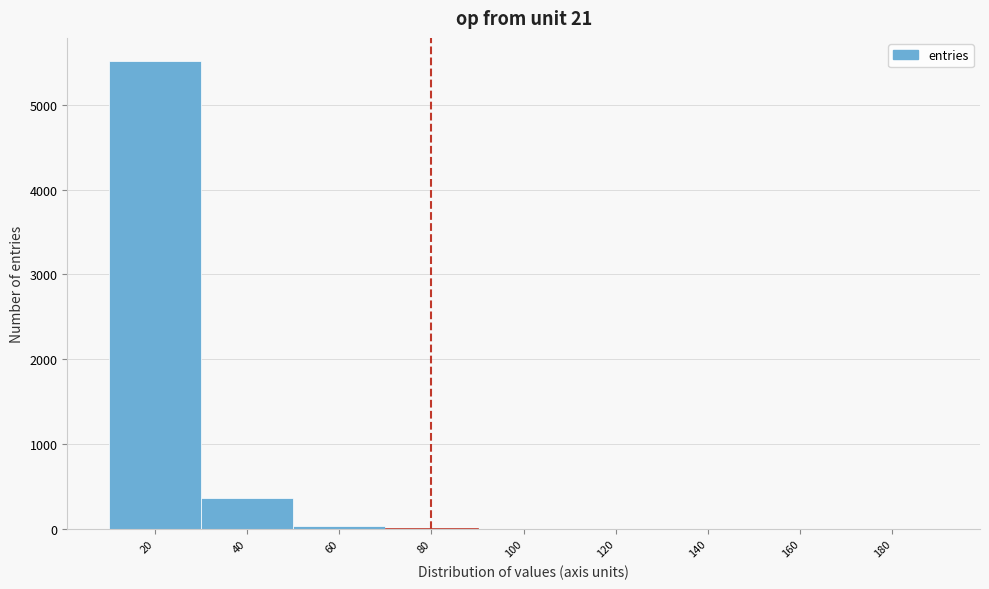

What is the change in value from 40 to 120?

-368